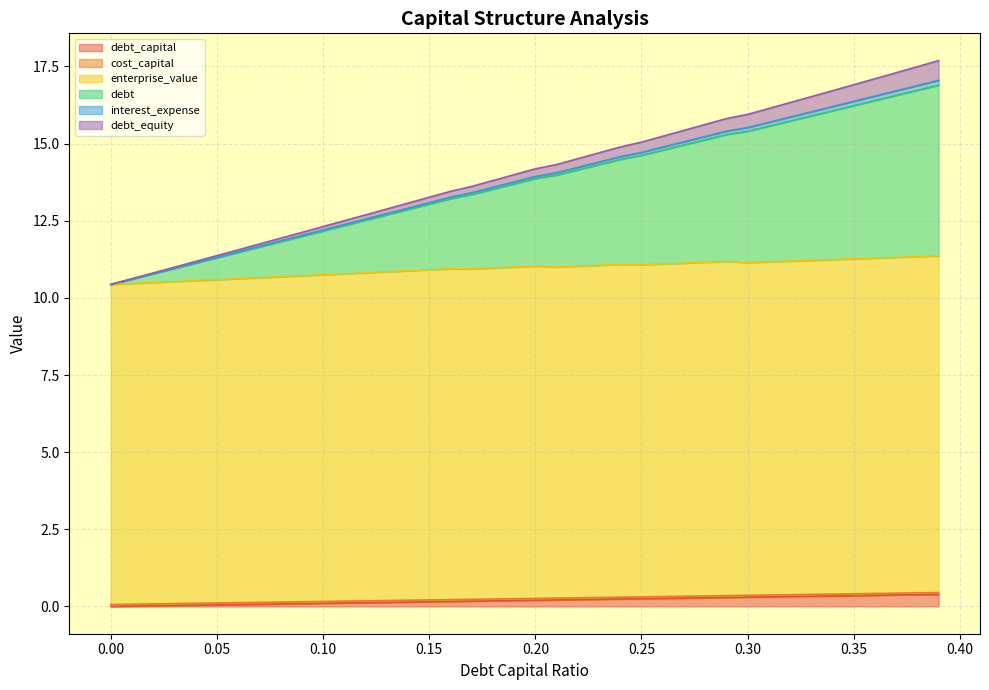

What is the label of the 24th point from the left?

0.23